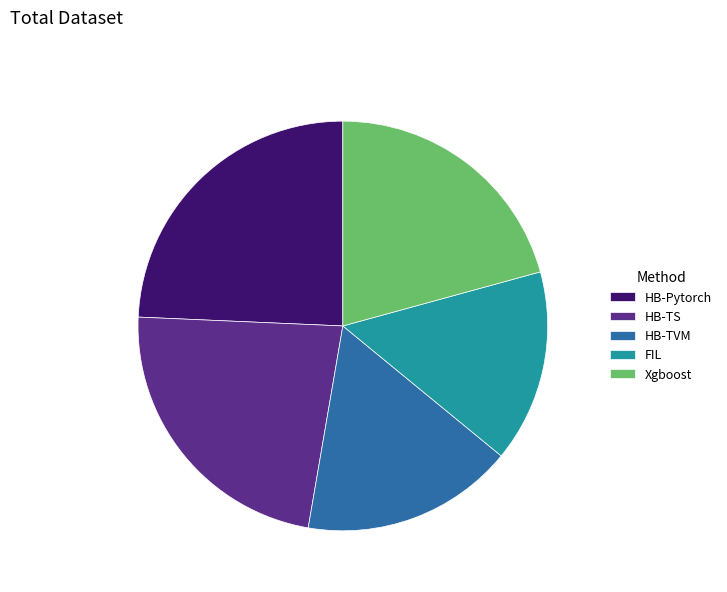

Is it true that FIL is 15% of the pie?

True